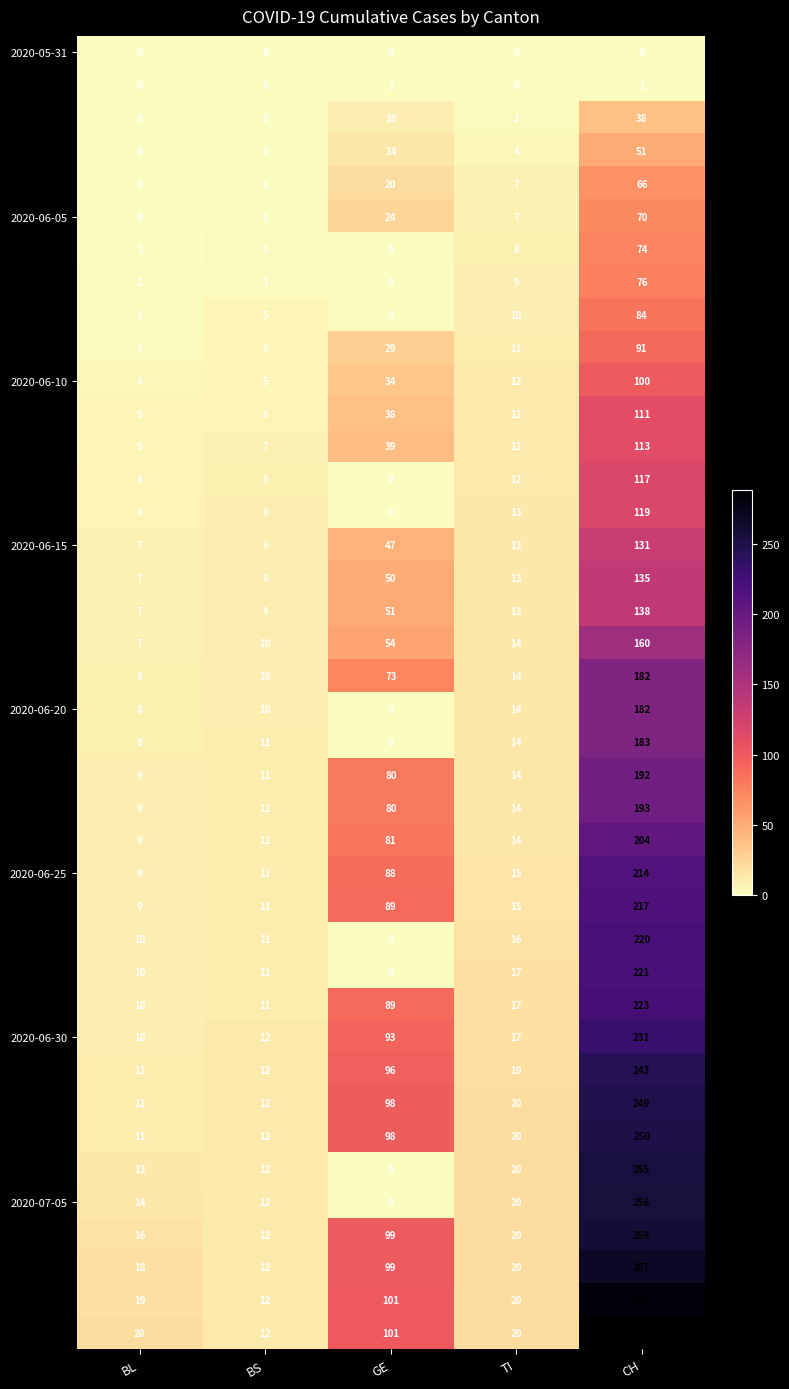

Count the number of data series in this chart.

40